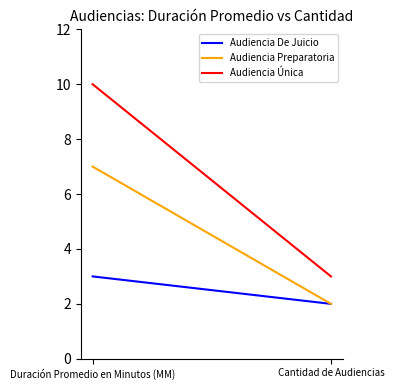

Which has a higher value, Duración Promedio en Minutos (MM) or Cantidad de Audiencias?

Duración Promedio en Minutos (MM)